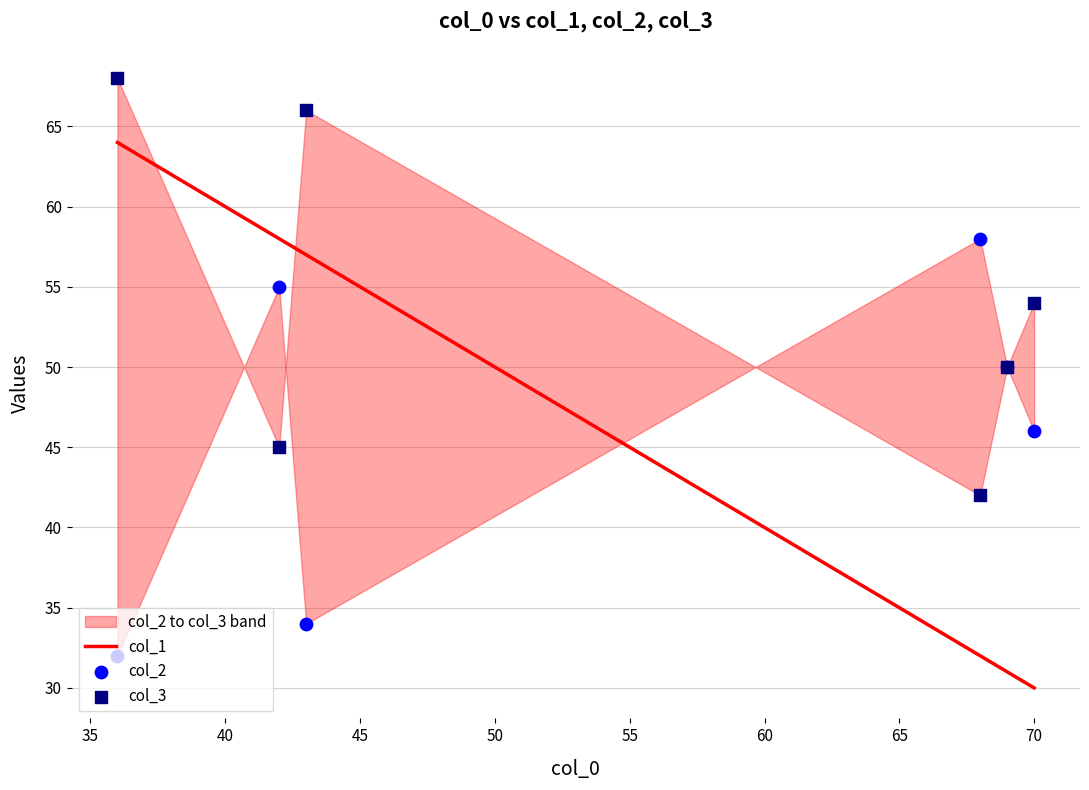

Which series has the largest Y range (max minus min)?

col_1